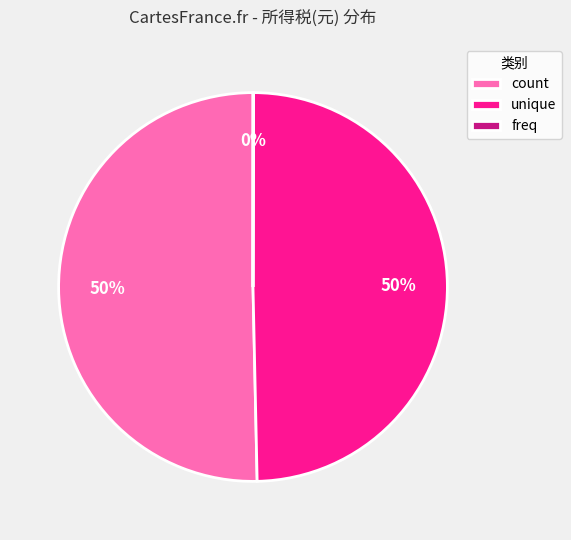

Is it true that unique is 37% of the pie?

False